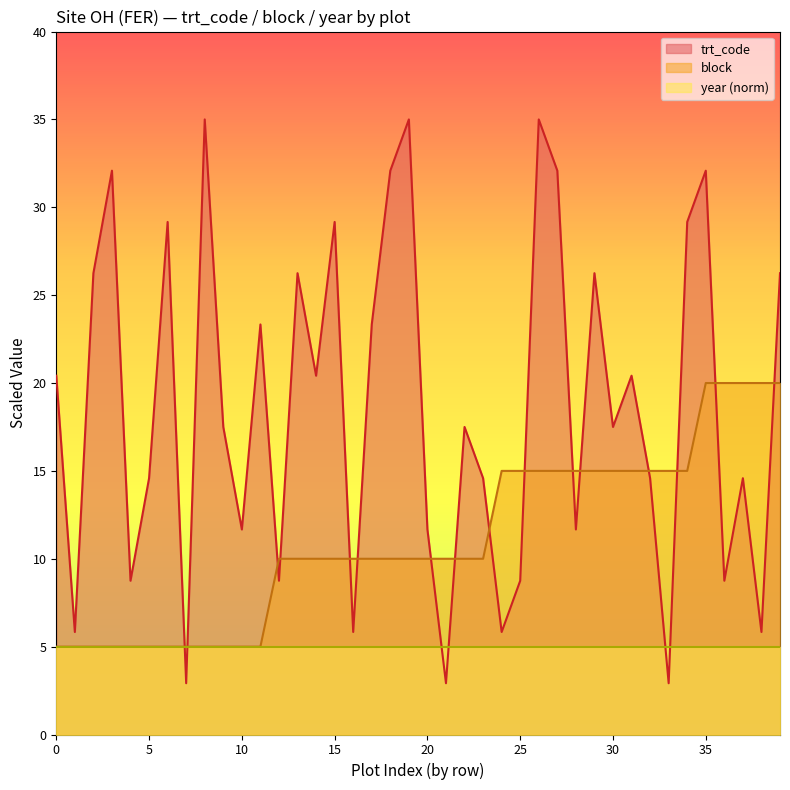

Is it true that block equals 10.0 at 12?

True